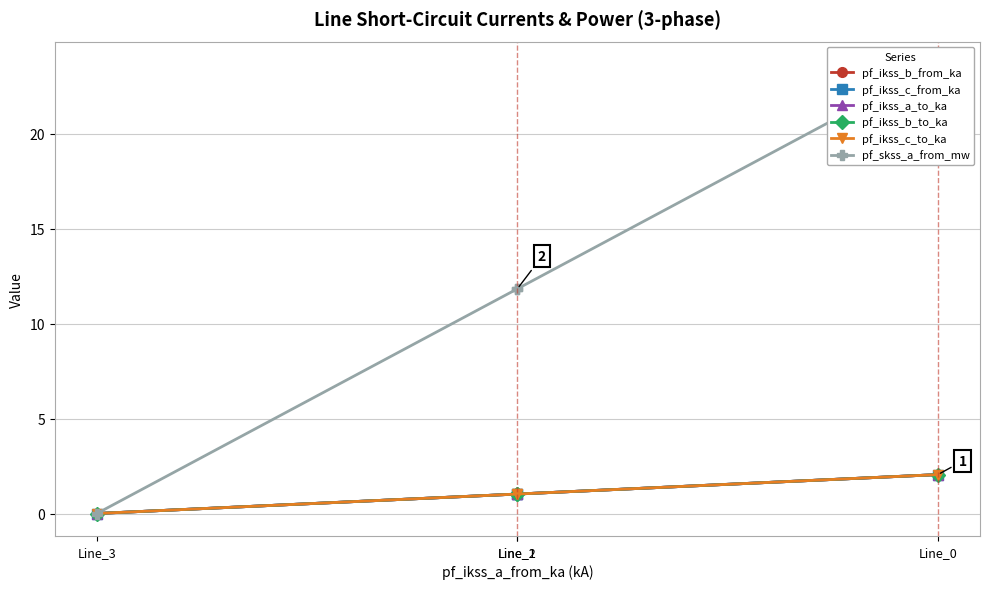

Is it true that pf_skss_a_from_mw equals 15.9 at Line_0?

False